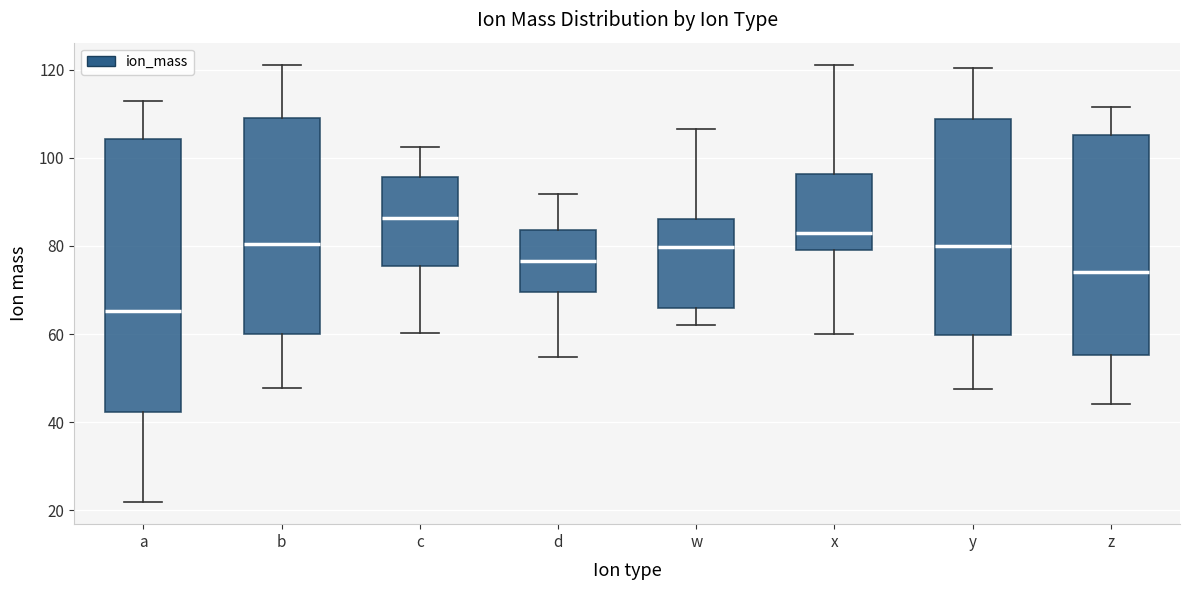

Reading left to right, read every box against the y-axis: the position of its median line, the range the box covers, and the ends of its whiskers. The values are not printed on the chart, so give them approximately, as read against the axis.

a: median 66, box 42 to 104, whiskers 22 to 114
b: median 80, box 60 to 110, whiskers 48 to 122
c: median 86, box 76 to 96, whiskers 60 to 102
d: median 76, box 70 to 84, whiskers 54 to 92
w: median 80, box 66 to 86, whiskers 62 to 106
x: median 84, box 80 to 96, whiskers 60 to 122
y: median 80, box 60 to 108, whiskers 48 to 120
z: median 74, box 56 to 106, whiskers 44 to 112